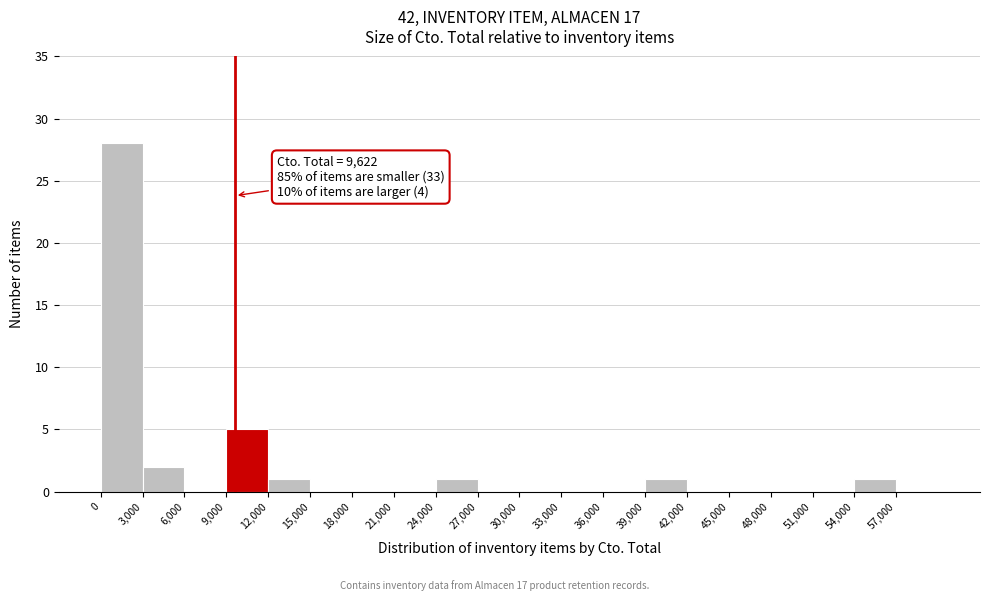

Over which range of the x-axis is the bar tallest?

0 to 3000